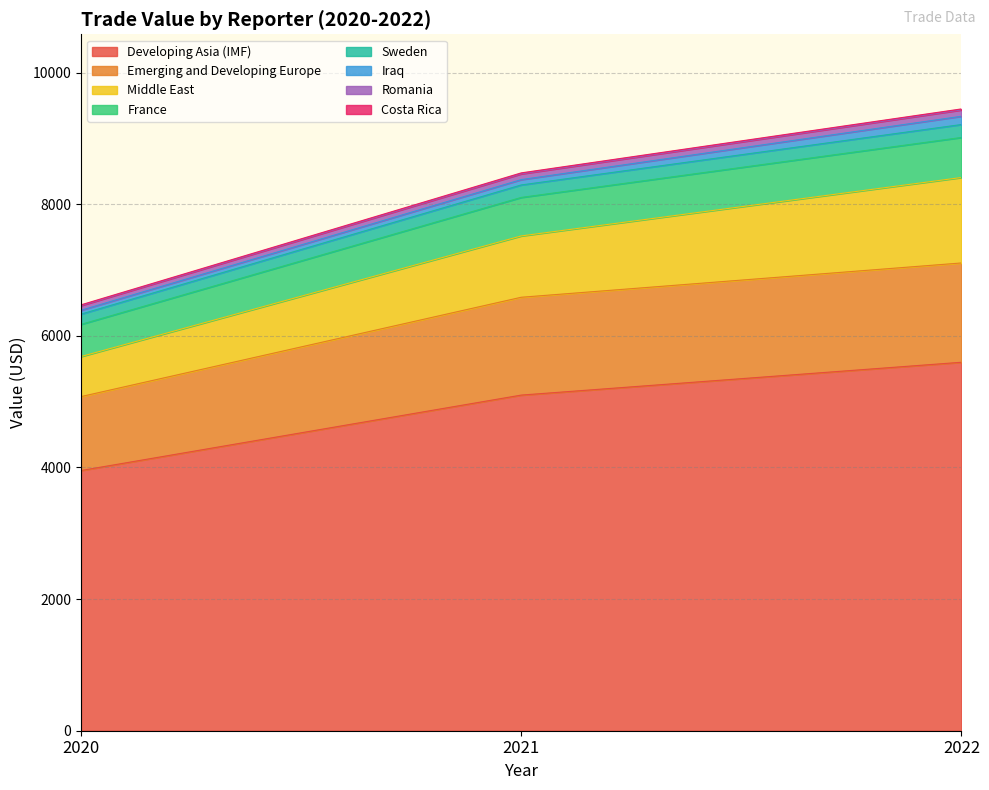

Where is Developing Asia (IMF) nearest to the value 4775?

2021